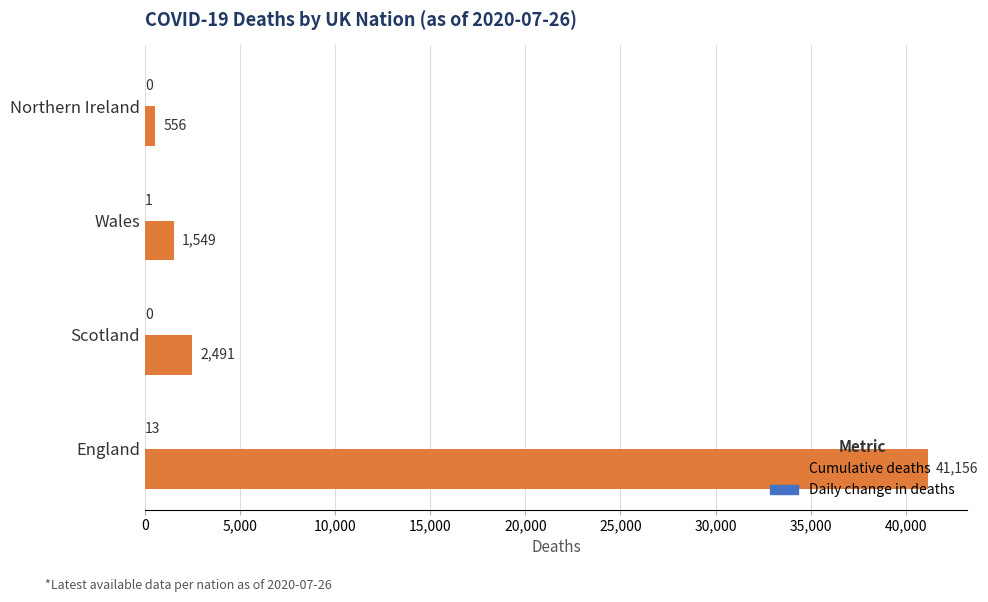

What is the maximum value for Cumulative deaths?

41156